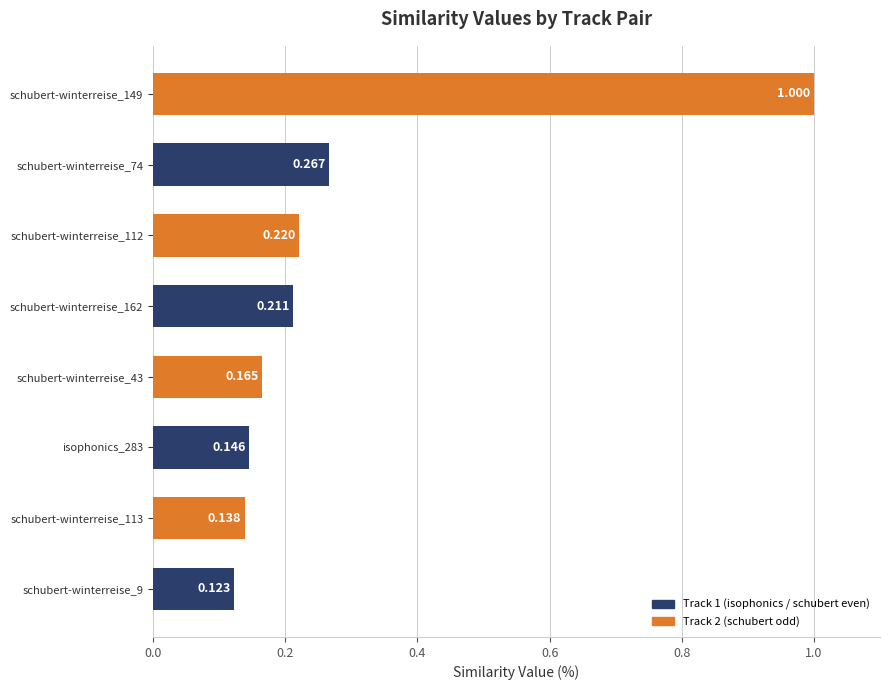

Are the bars grouped side by side (vs. stacked)?

No